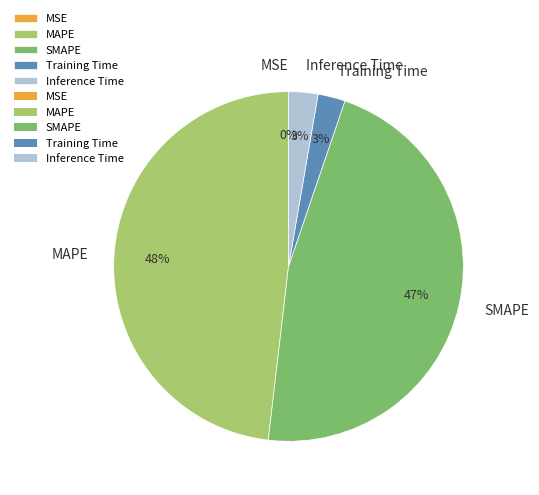

Which has a higher value, SMAPE or Training Time?

SMAPE